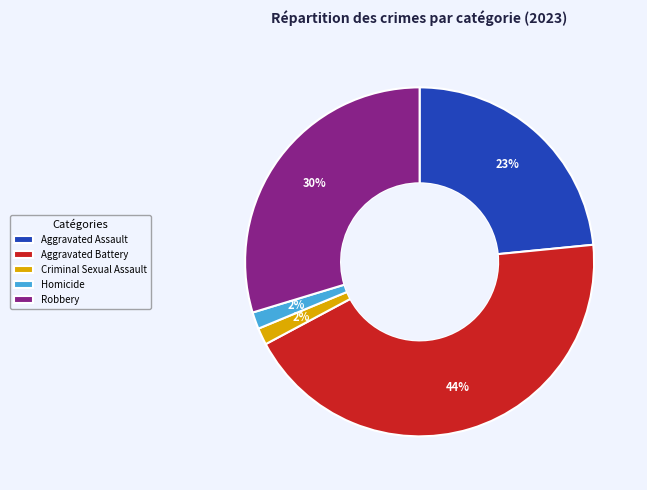

What percentage is the Aggravated Battery slice, to the nearest percent?

44%